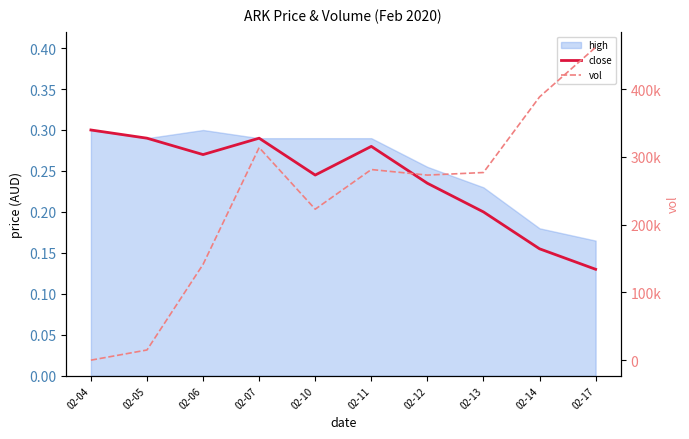

Which series changed the most between 02-04 and 02-13?

vol